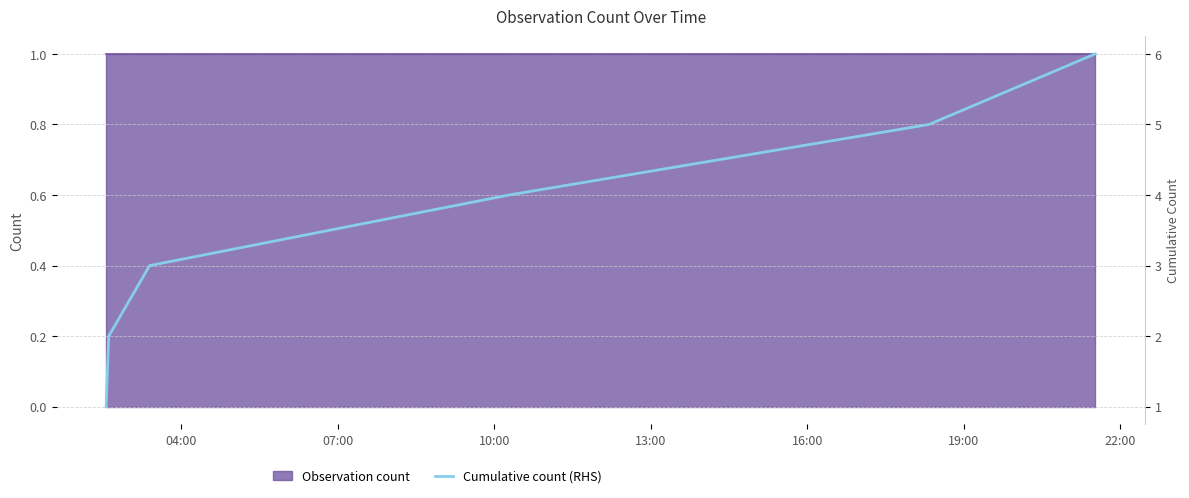

Is it true that the value at 16:00 is 5?

True